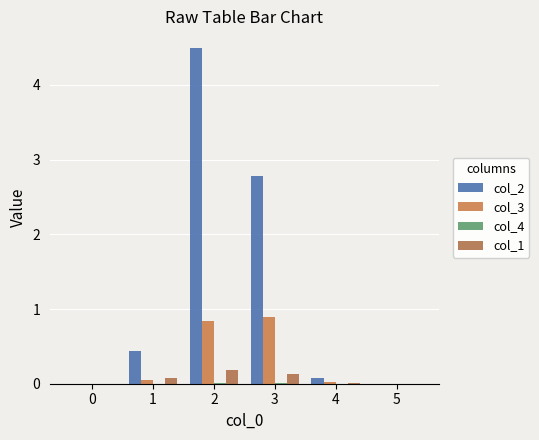

Does the chart contain stacked bars?

No